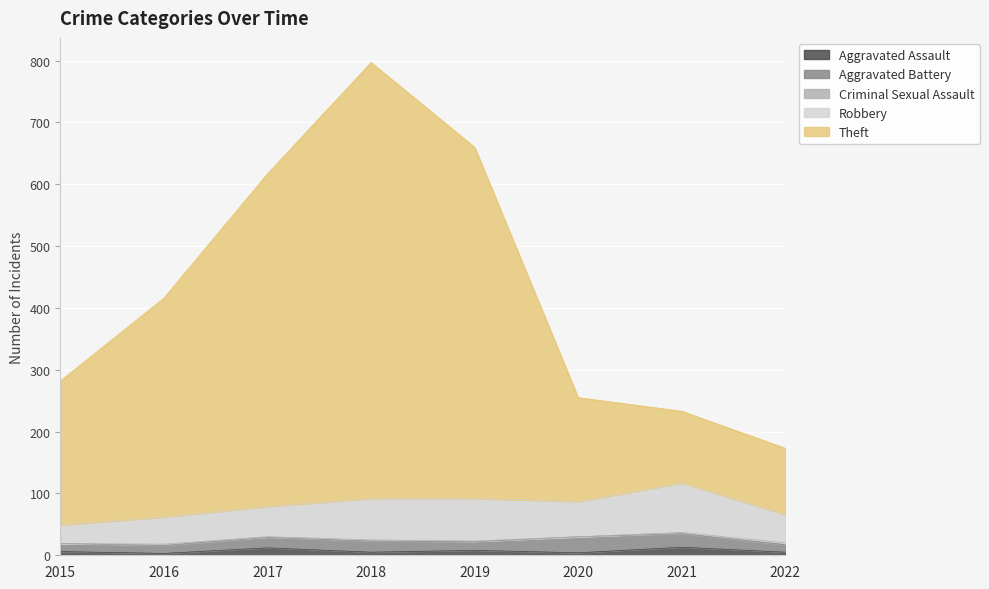

How many data points does each series have?

8